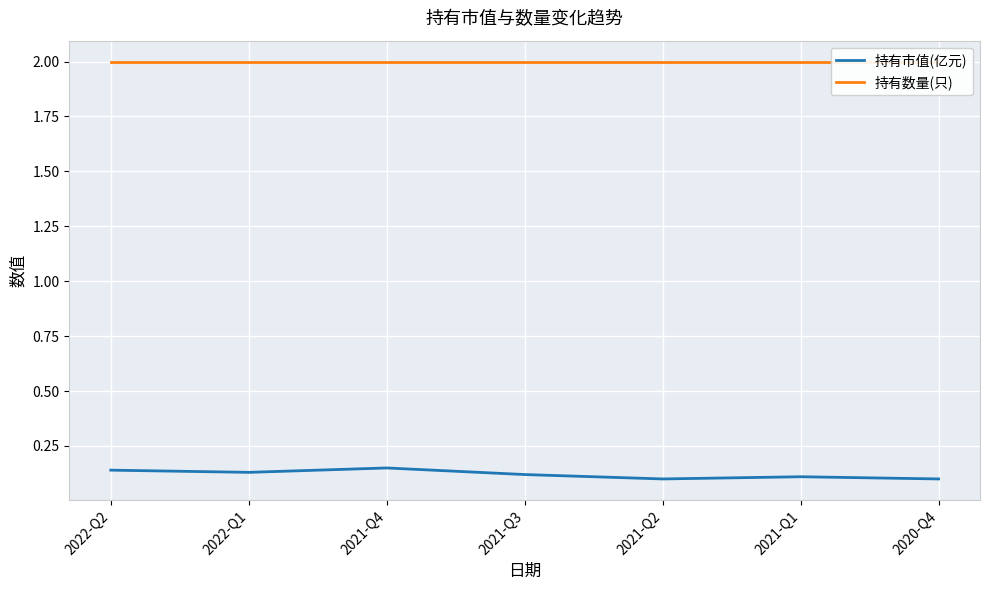

What is the approximate value of 持有市值(亿元) at 2022-Q1?

0.1